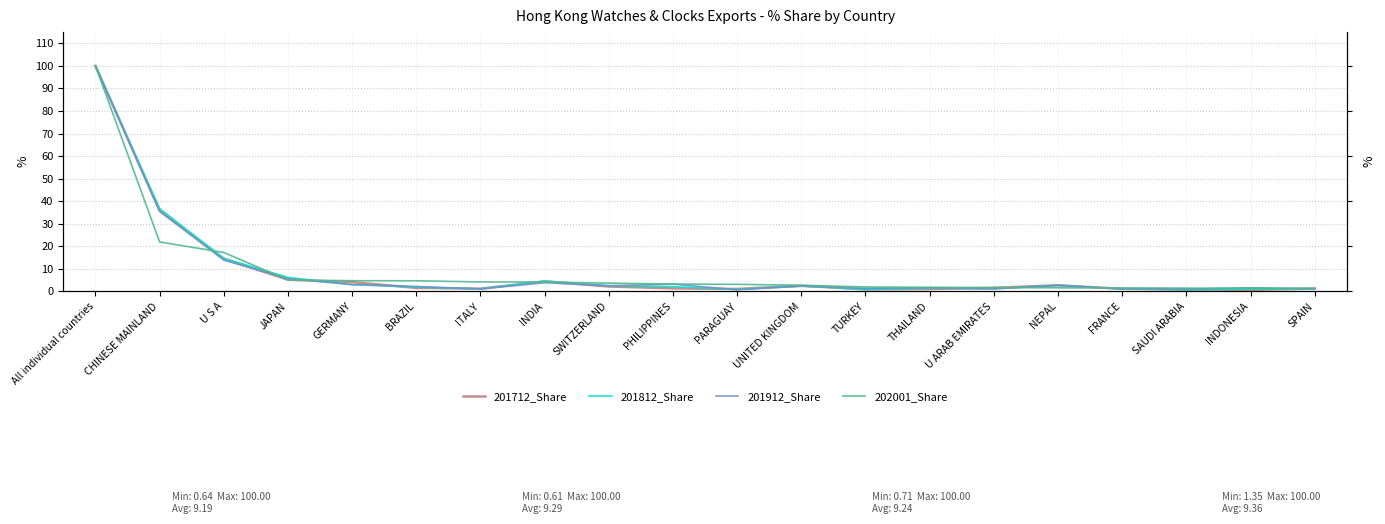

What position from the left is GERMANY?

5